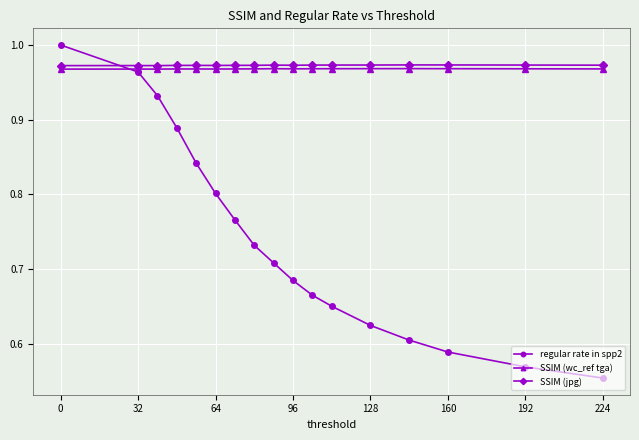

True or false: regular rate in spp2 has more than 0 interior local peaks.

False